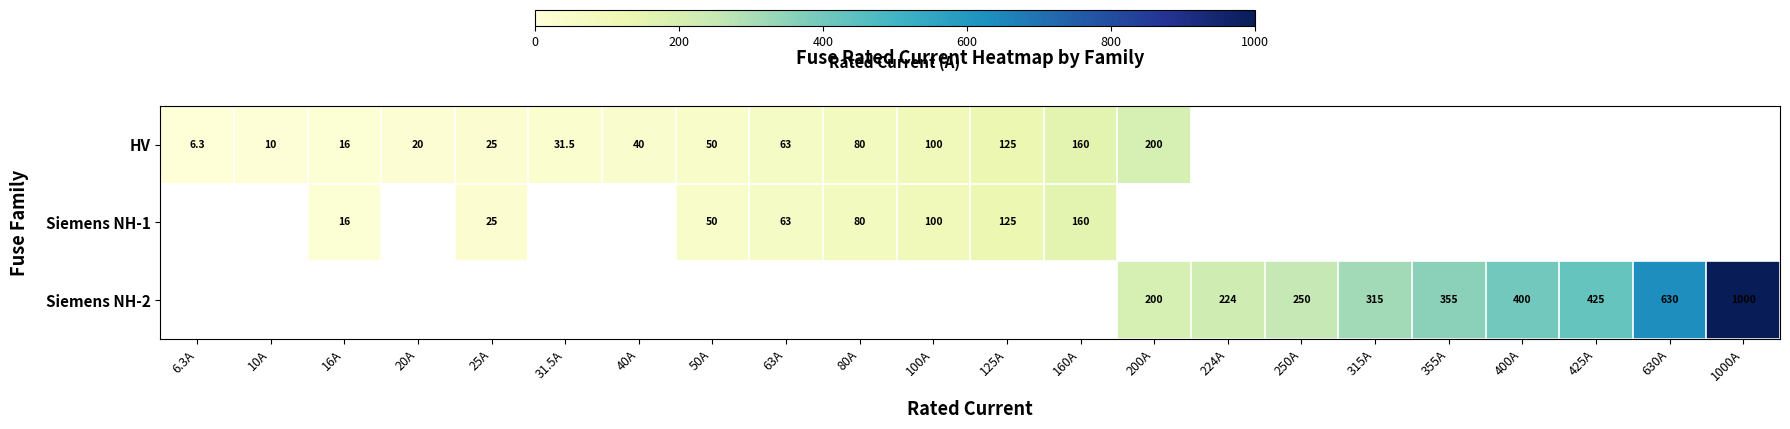

The value of HV at 40A is 40.0. True or false?

True